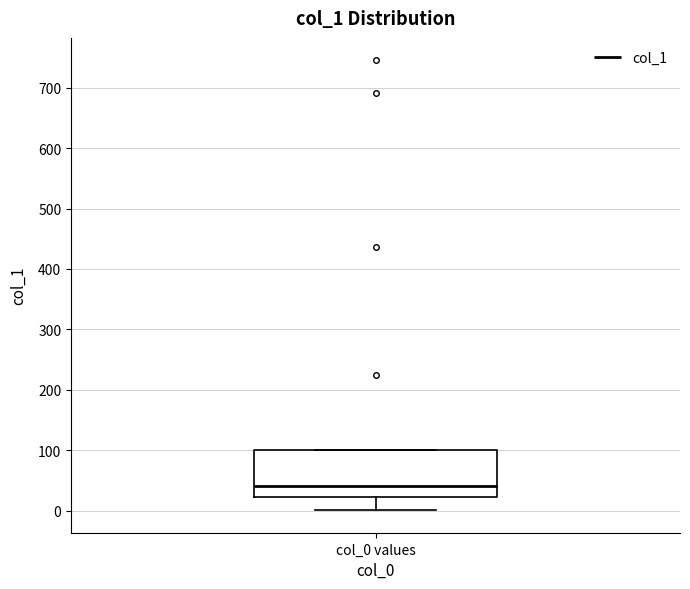

Transcribe this box plot: give where the median line is, the range the box spans, and where the two whiskers end, as read against the y-axis. The values are not printed on the chart, so give them approximately, as read against the axis.

median 40, box 20 to 100, whiskers 0 to 100